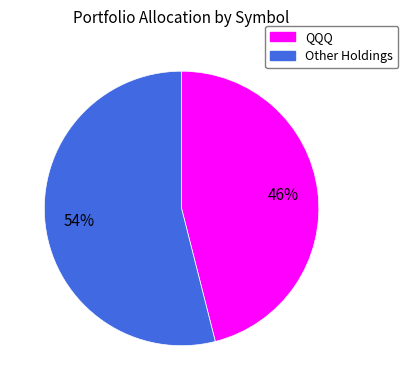

Is there a majority slice in this chart?

Yes